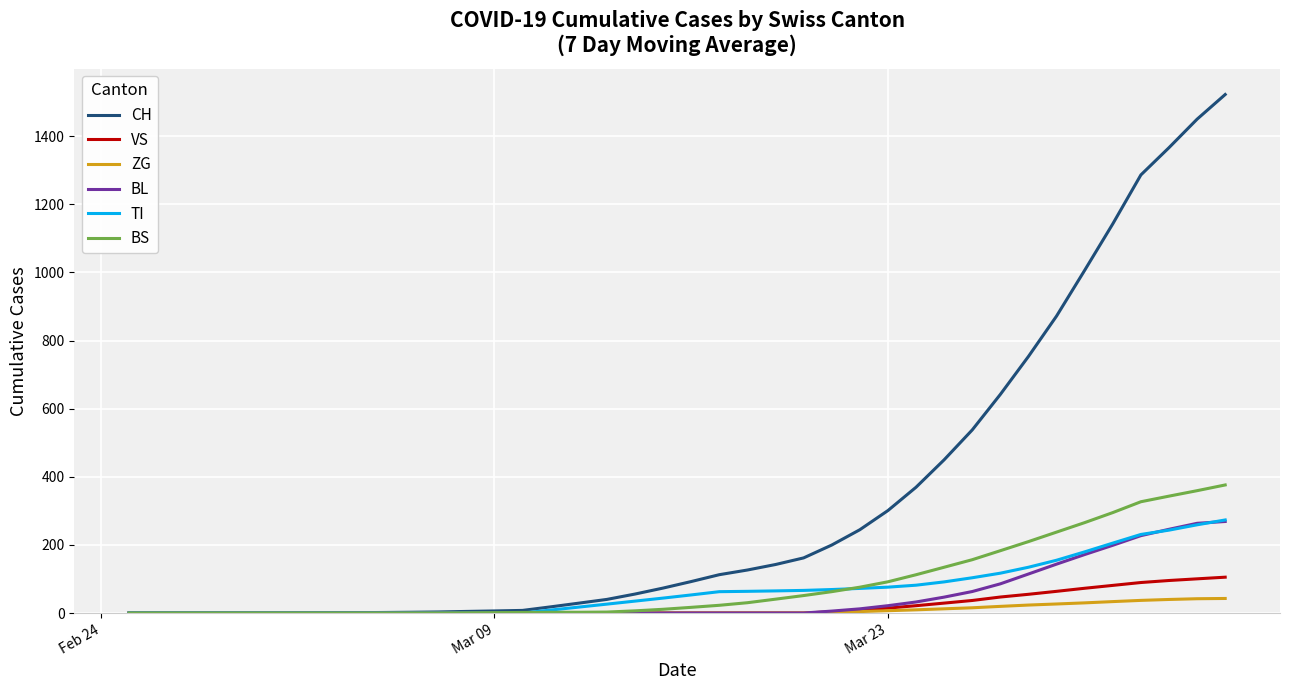

Which series has the largest range (max minus min)?

CH